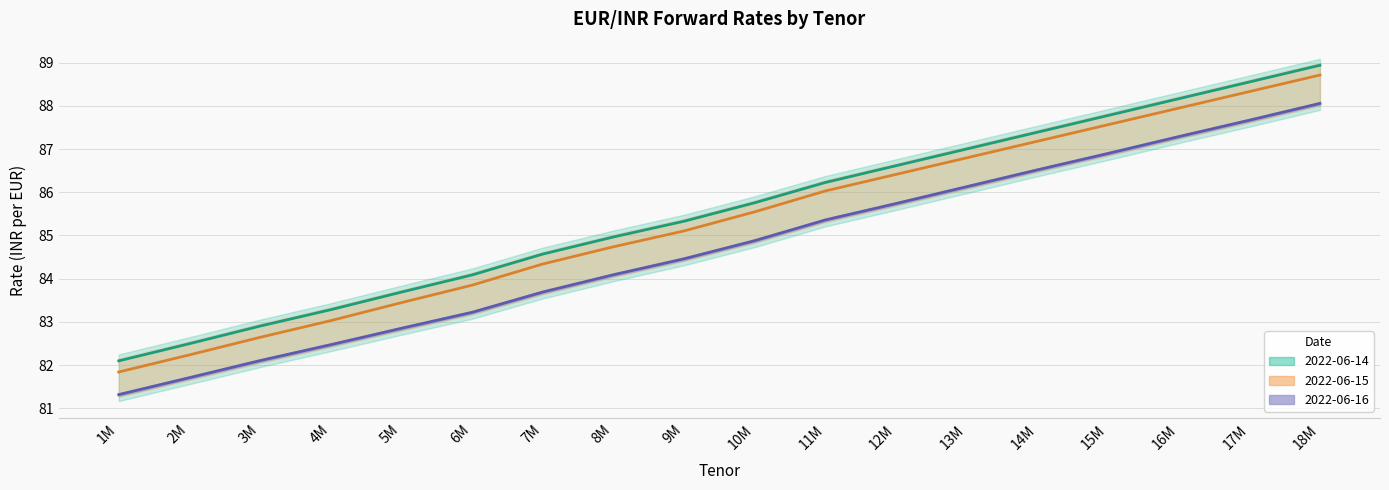

Rank the categories by Offer Rate (2022-06-14) value from lowest to highest.

1M, 2M, 3M, 4M, 5M, 6M, 7M, 8M, 9M, 10M, 11M, 12M, 13M, 14M, 15M, 16M, 17M, 18M